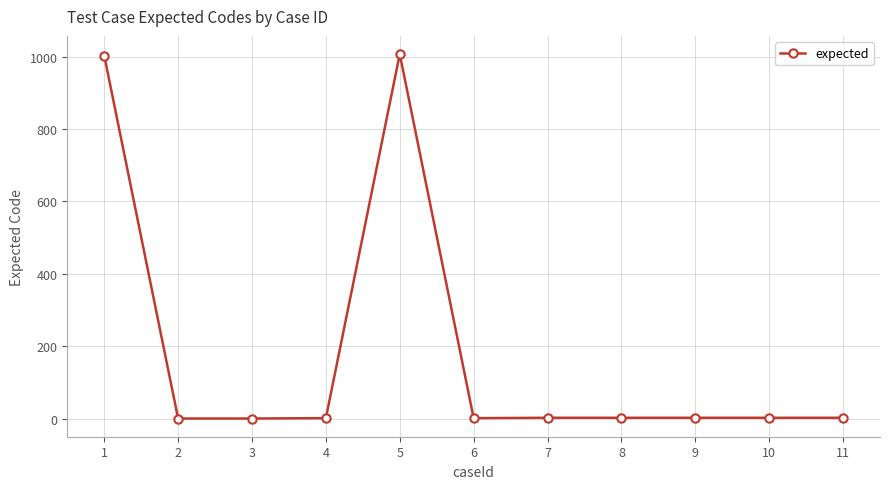

What is the average value?

184